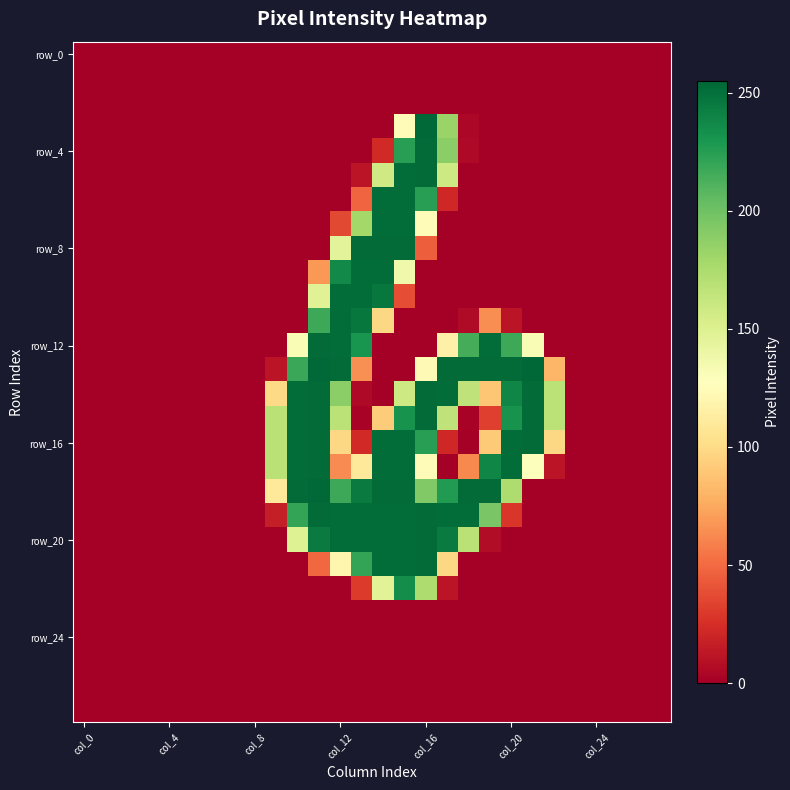

At which category is the sum across all series the highest?

15